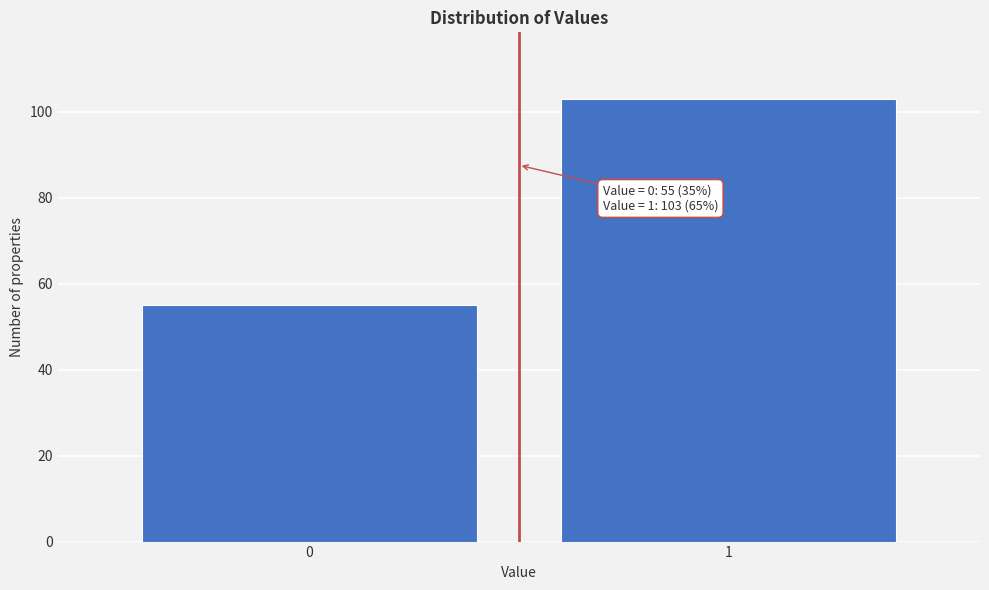

Reading right to left, transcribe all the data shown in this chart.

103	55